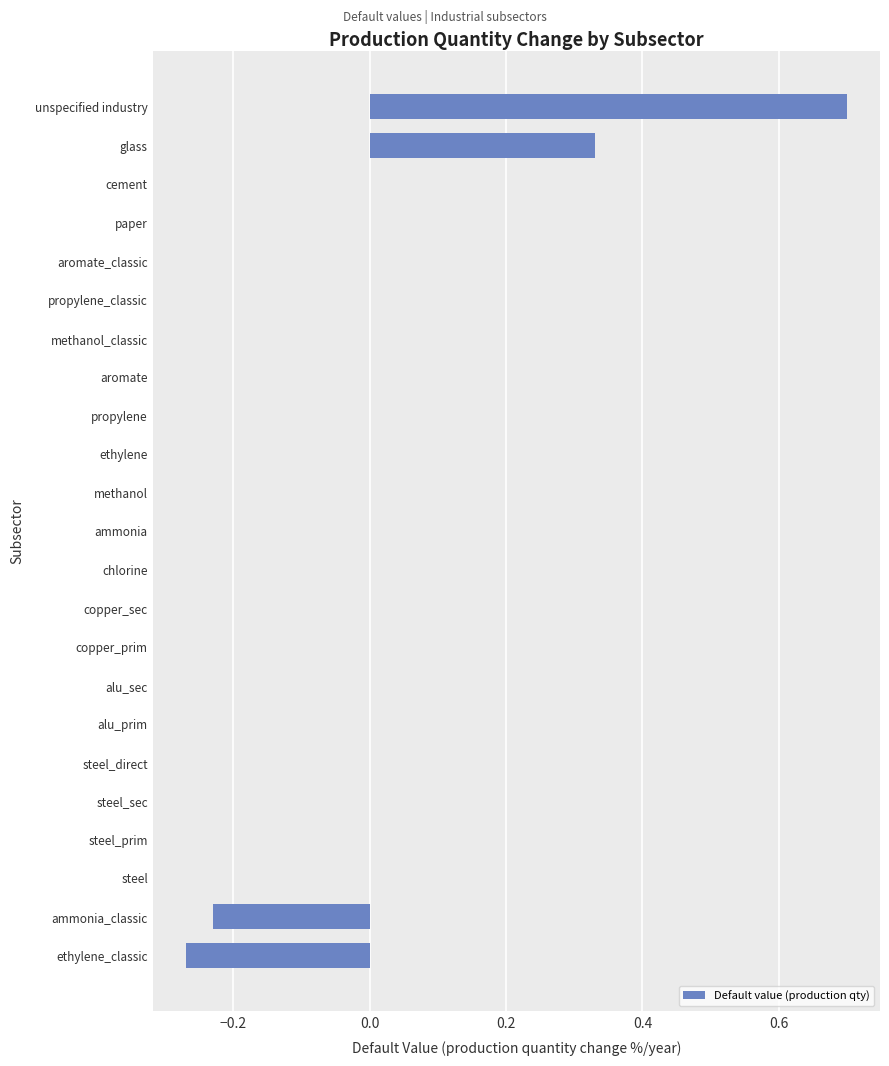

Does the chart contain stacked bars?

No